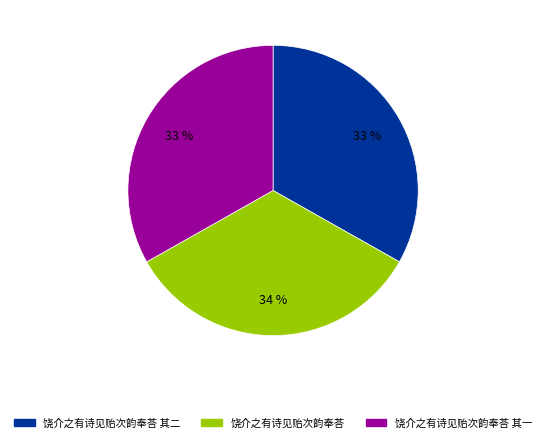

Is there any slice that represents more than half of the pie?

No